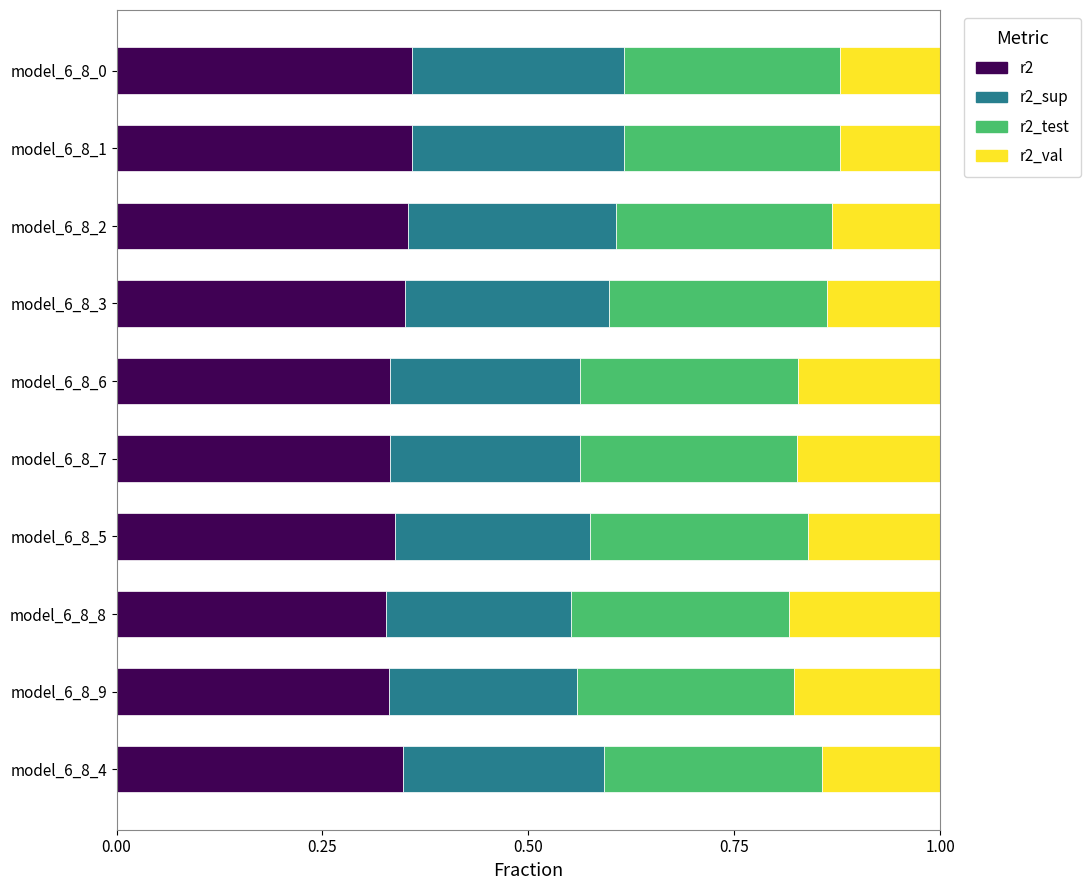

What is the total value across all series at model_6_8_2?

1.0